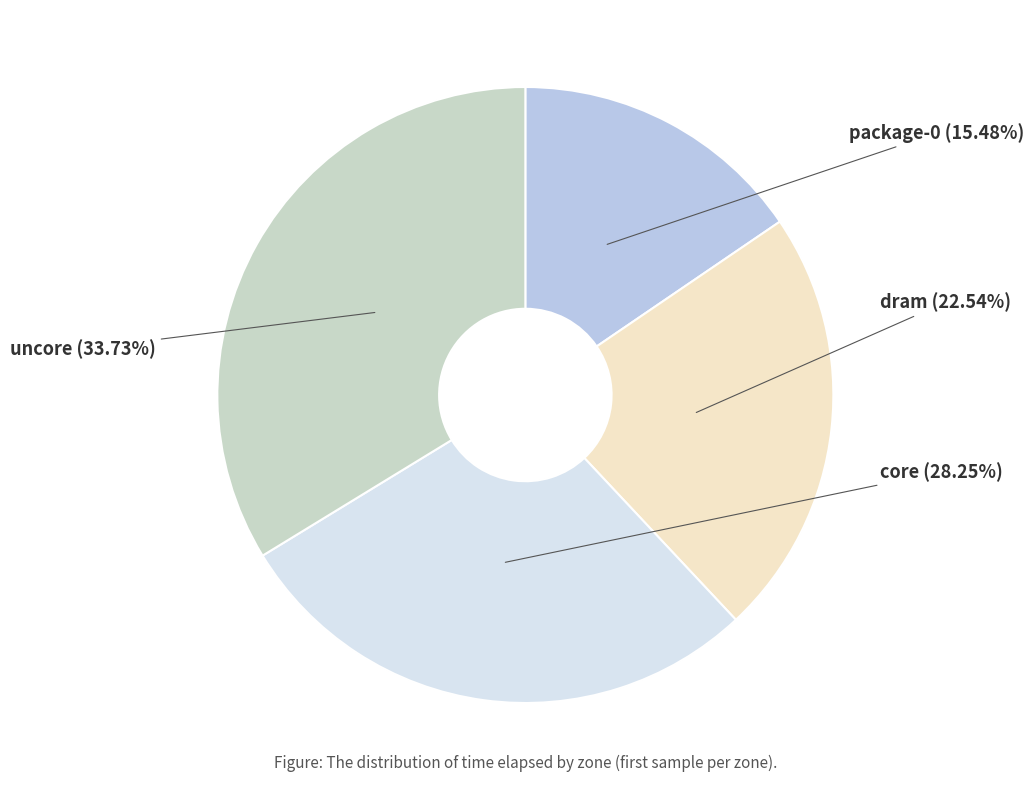

Does any single category account for the majority?

No